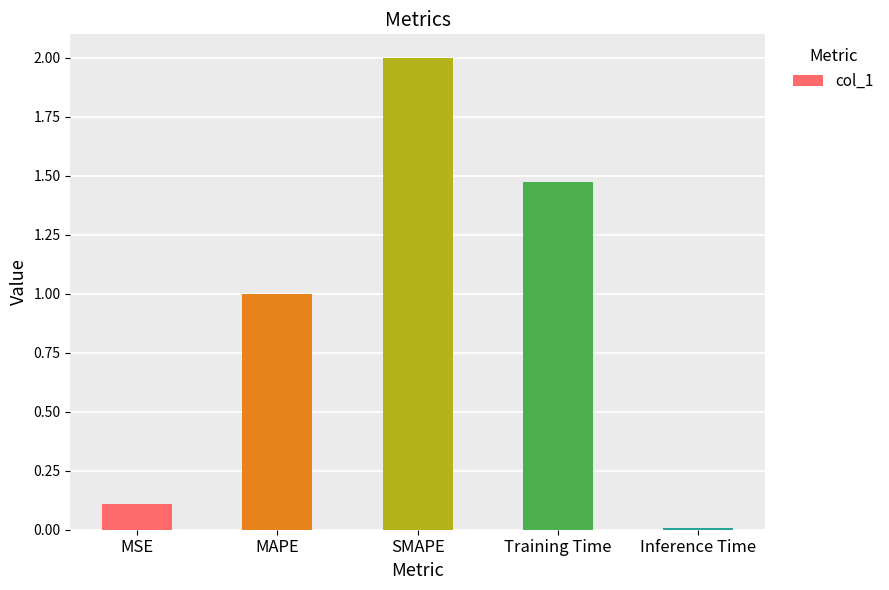

What is the ratio of the value at MAPE to the value at SMAPE?

0.5